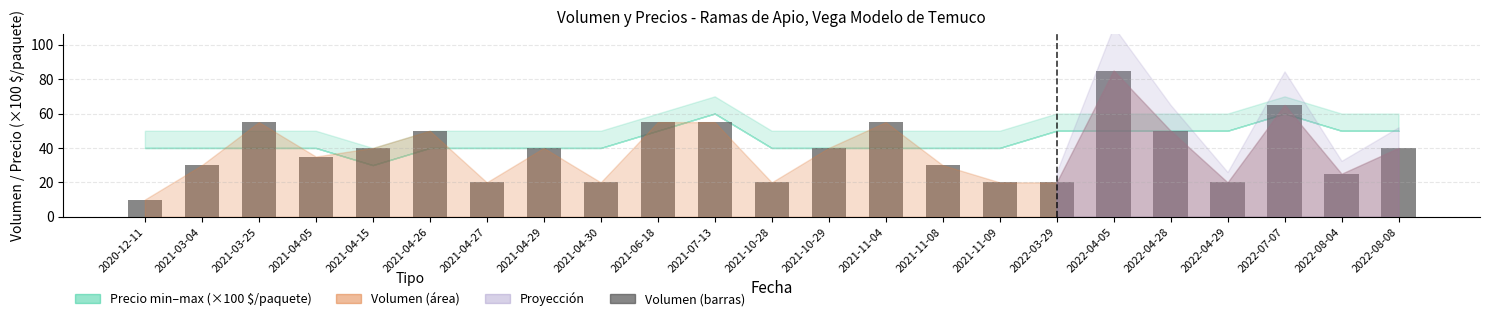

What is the sum of all values?

880